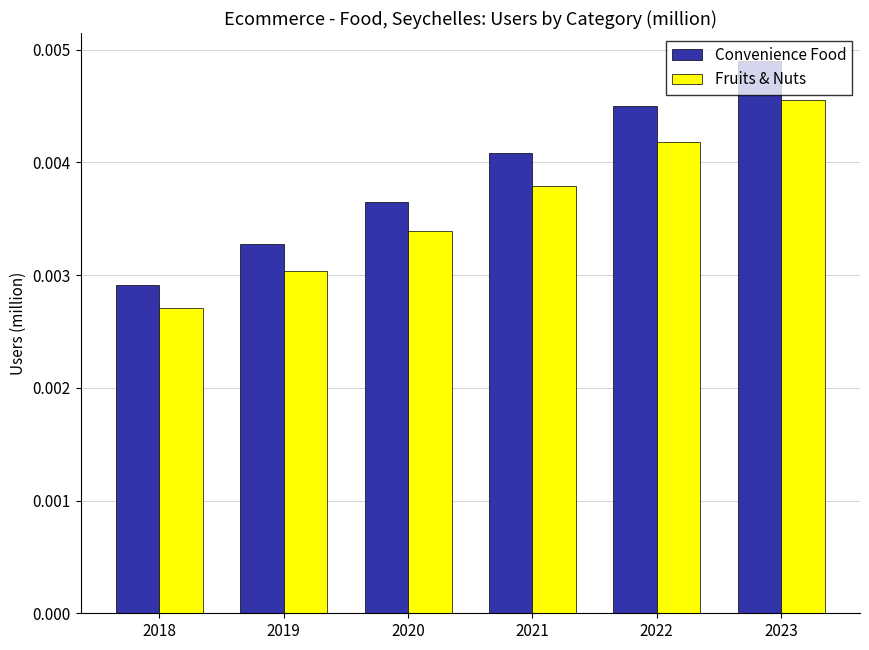

List the labels in order of Convenience Food value, smallest first.

2018, 2019, 2020, 2021, 2022, 2023